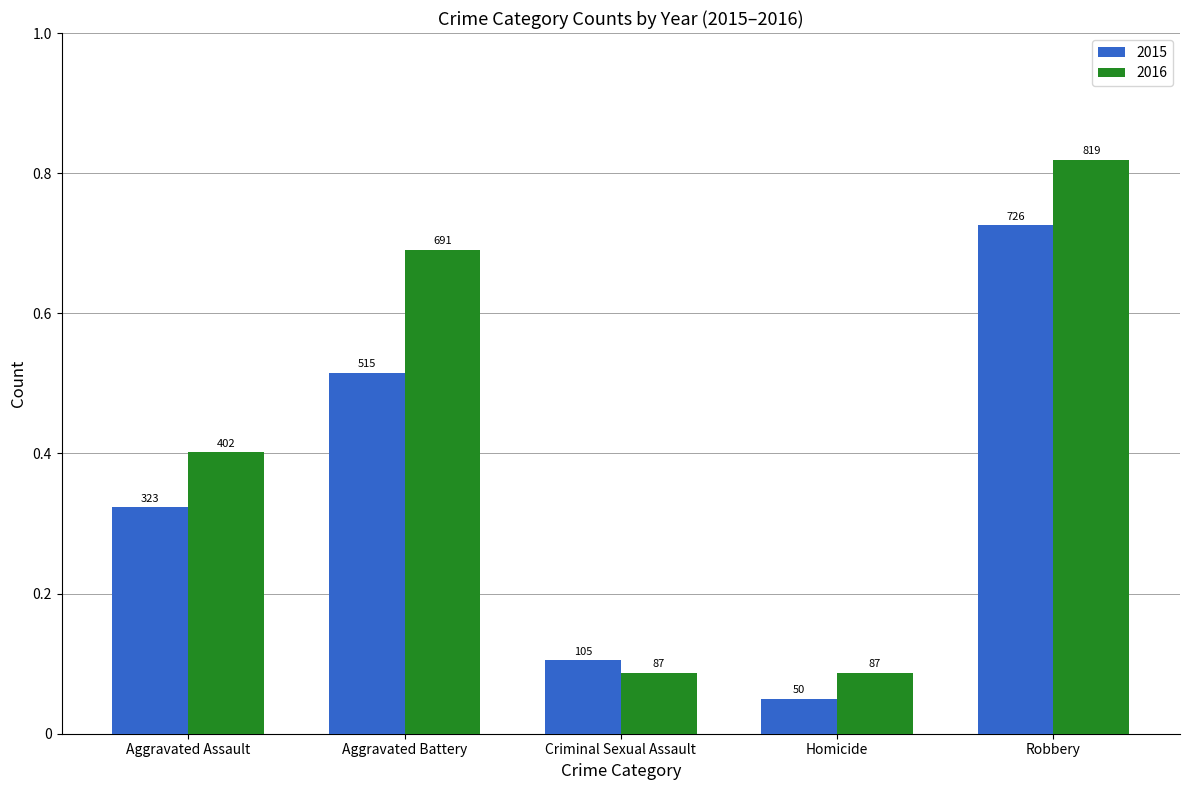

Is it true that 2016 equals 691 at Aggravated Battery?

True